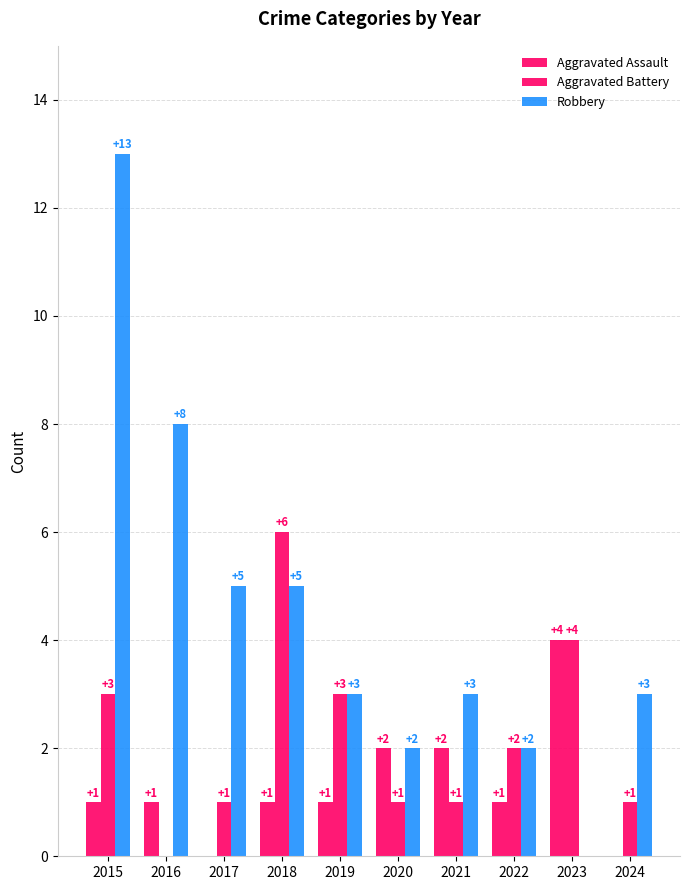

Count the number of categories in the chart.

10